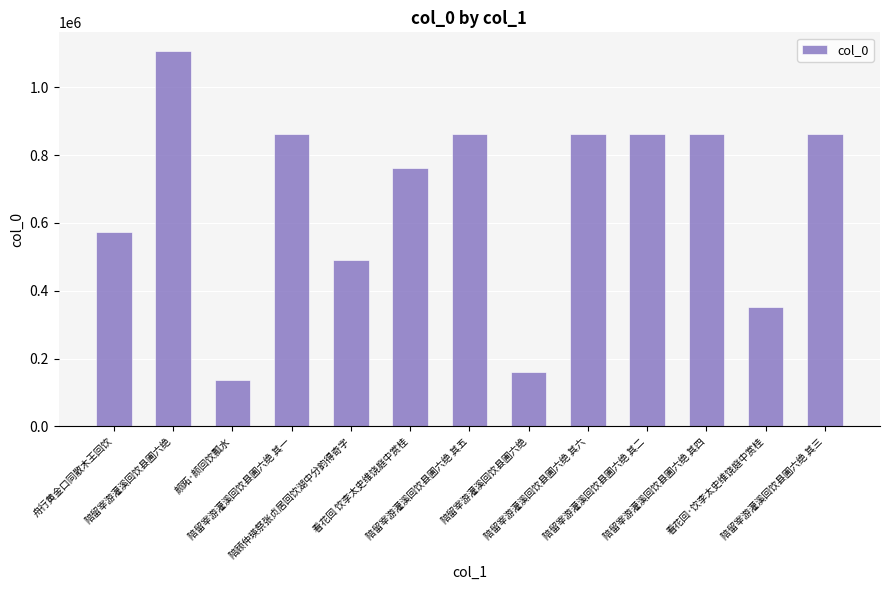

True or false: the data shows 54578 at 颜跖·颜回饮瓢水.

False